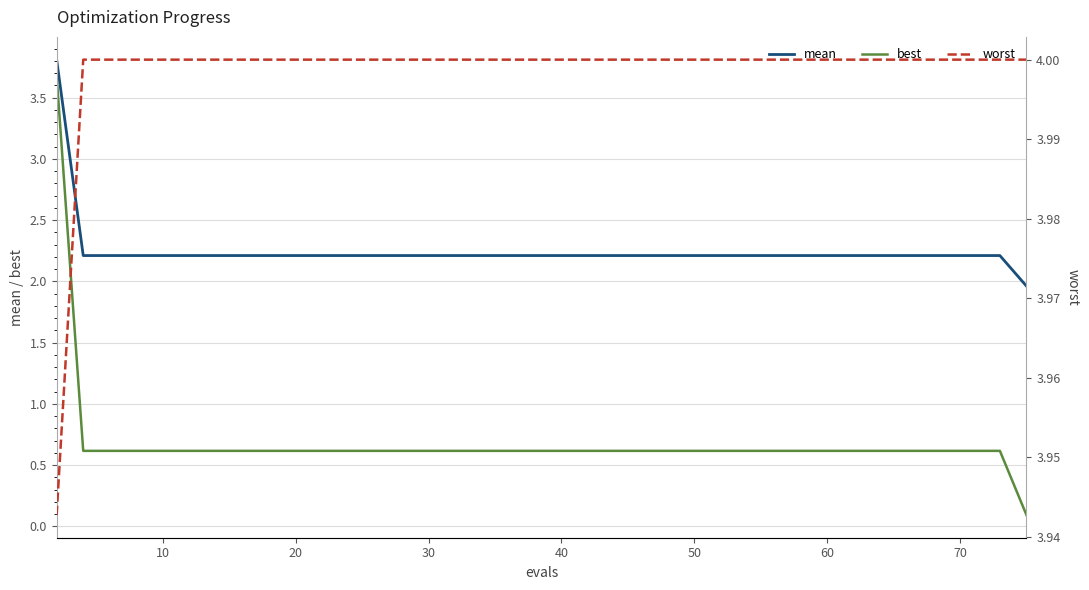

True or false: mean and best cross at least once.

False